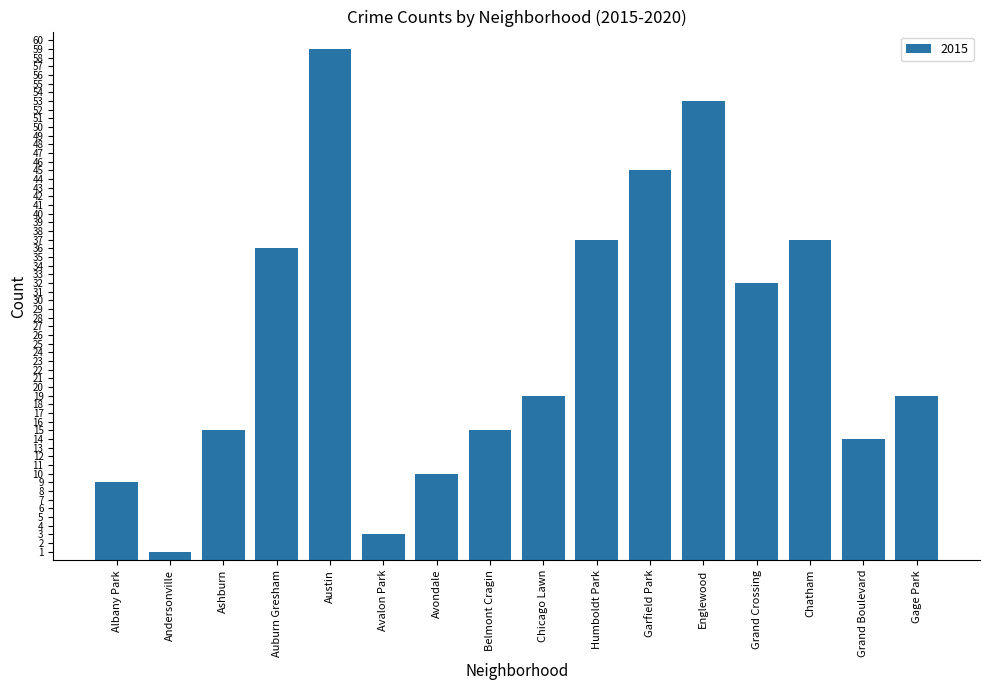

What position from the right is Chatham?

3